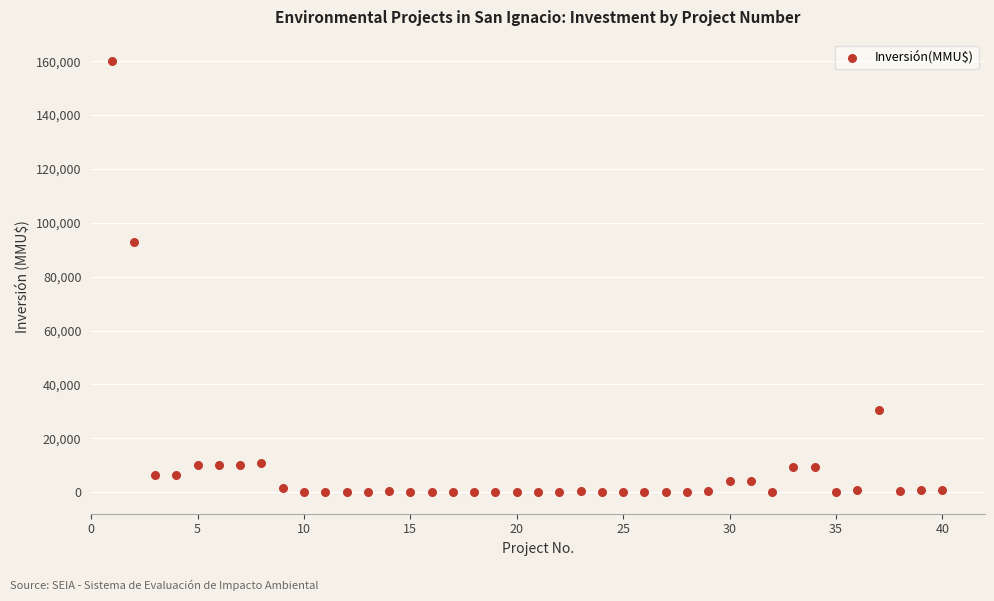

What Y value in the scatter plot is closest to 80000?

93000